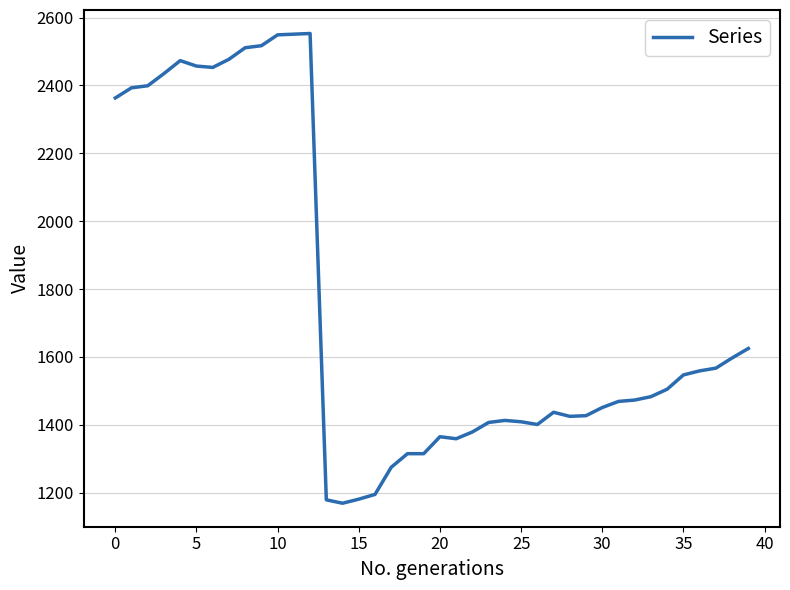

What is the difference between the maximum and minimum values?

1384